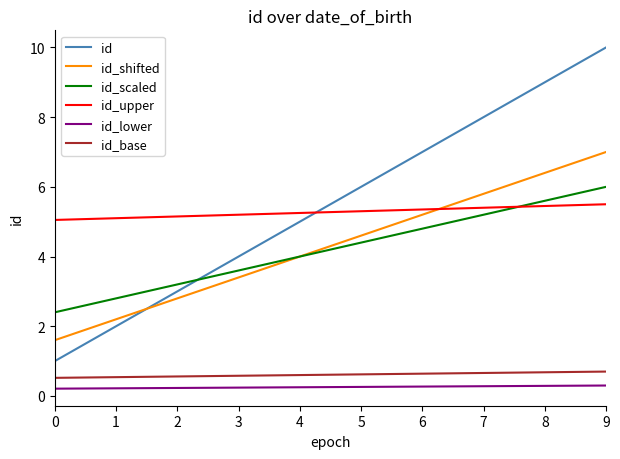

Which series has the largest range (max minus min)?

id